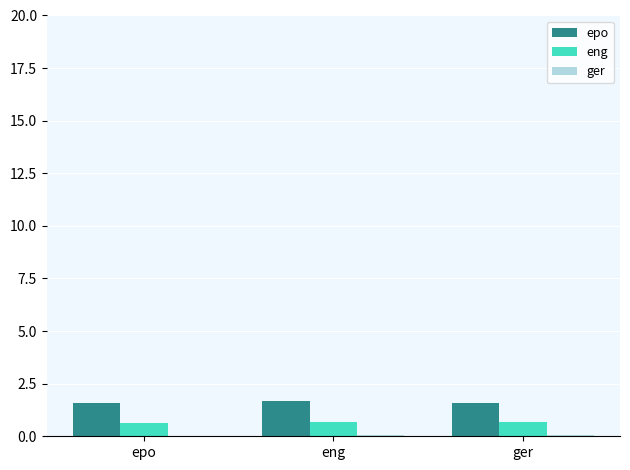

Which series has the largest total across all categories?

epo